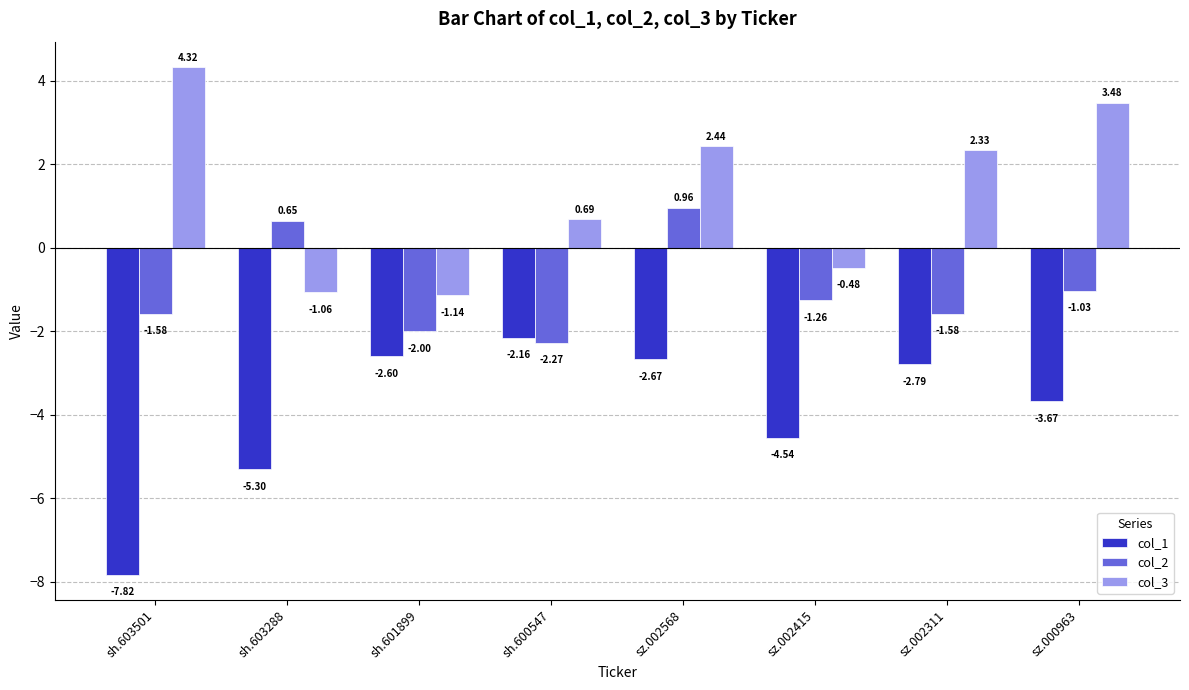

At which category does the chart reach its peak across all series?

sh.603501